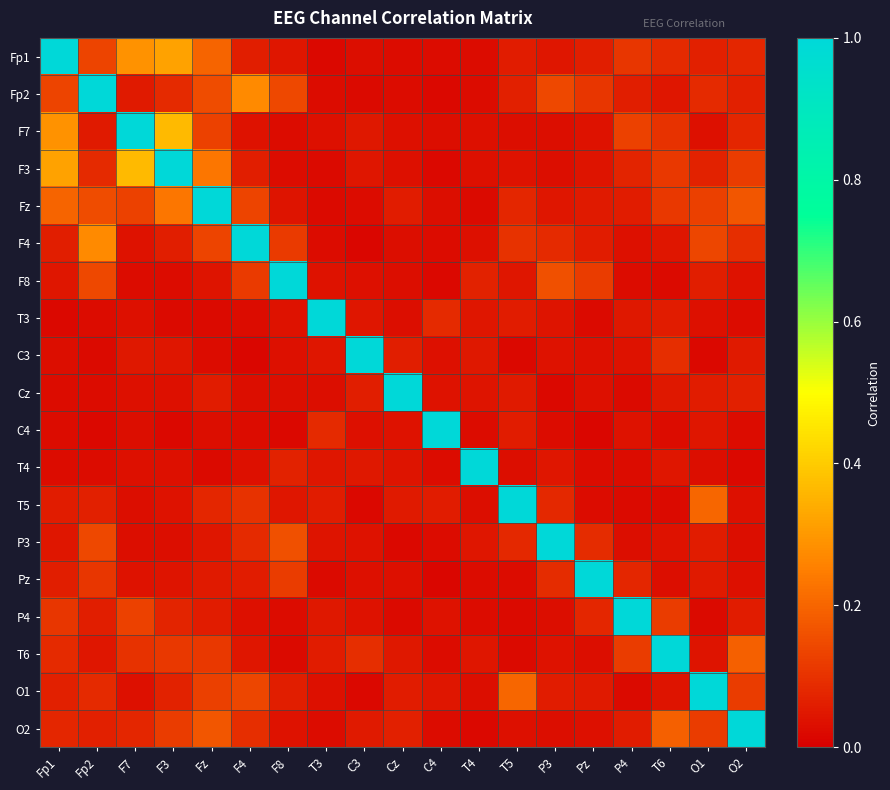

Reading right to left, extract all data points from this chart.

Fp1: O2=0.1	O1=0.1	T6=0.1	P4=0.1	Pz=0.1	P3=0.0	T5=0.1	T4=0.0	C4=0.0	Cz=0.0	C3=0.0	T3=0.0	F8=0.0	F4=0.1	Fz=0.2	F3=0.3	F7=0.3	Fp2=0.1	Fp1=1.0
Fp2: O2=0.1	O1=0.1	T6=0.0	P4=0.1	Pz=0.1	P3=0.1	T5=0.1	T4=0.0	C4=0.0	Cz=0.0	C3=0.0	T3=0.0	F8=0.1	F4=0.3	Fz=0.2	F3=0.1	F7=0.1	Fp2=1.0	Fp1=0.1
F7: O2=0.1	O1=0.0	T6=0.1	P4=0.1	Pz=0.0	P3=0.0	T5=0.0	T4=0.0	C4=0.0	Cz=0.0	C3=0.0	T3=0.0	F8=0.0	F4=0.0	Fz=0.1	F3=0.4	F7=1.0	Fp2=0.1	Fp1=0.3
F3: O2=0.1	O1=0.1	T6=0.1	P4=0.1	Pz=0.0	P3=0.0	T5=0.0	T4=0.0	C4=0.0	Cz=0.0	C3=0.0	T3=0.0	F8=0.0	F4=0.1	Fz=0.2	F3=1.0	F7=0.4	Fp2=0.1	Fp1=0.3
Fz: O2=0.2	O1=0.1	T6=0.1	P4=0.1	Pz=0.1	P3=0.0	T5=0.1	T4=0.0	C4=0.0	Cz=0.1	C3=0.0	T3=0.0	F8=0.0	F4=0.1	Fz=1.0	F3=0.2	F7=0.1	Fp2=0.2	Fp1=0.2
F4: O2=0.1	O1=0.1	T6=0.0	P4=0.0	Pz=0.1	P3=0.1	T5=0.1	T4=0.0	C4=0.0	Cz=0.0	C3=0.0	T3=0.0	F8=0.1	F4=1.0	Fz=0.1	F3=0.1	F7=0.0	Fp2=0.3	Fp1=0.1
F8: O2=0.0	O1=0.1	T6=0.0	P4=0.0	Pz=0.1	P3=0.2	T5=0.0	T4=0.1	C4=0.0	Cz=0.0	C3=0.0	T3=0.0	F8=1.0	F4=0.1	Fz=0.0	F3=0.0	F7=0.0	Fp2=0.1	Fp1=0.0
T3: O2=0.0	O1=0.0	T6=0.1	P4=0.0	Pz=0.0	P3=0.0	T5=0.1	T4=0.0	C4=0.1	Cz=0.0	C3=0.0	T3=1.0	F8=0.0	F4=0.0	Fz=0.0	F3=0.0	F7=0.0	Fp2=0.0	Fp1=0.0
C3: O2=0.1	O1=0.0	T6=0.1	P4=0.0	Pz=0.0	P3=0.0	T5=0.0	T4=0.1	C4=0.0	Cz=0.1	C3=1.0	T3=0.0	F8=0.0	F4=0.0	Fz=0.0	F3=0.0	F7=0.0	Fp2=0.0	Fp1=0.0
Cz: O2=0.1	O1=0.1	T6=0.0	P4=0.0	Pz=0.0	P3=0.0	T5=0.1	T4=0.0	C4=0.0	Cz=1.0	C3=0.1	T3=0.0	F8=0.0	F4=0.0	Fz=0.1	F3=0.0	F7=0.0	Fp2=0.0	Fp1=0.0
C4: O2=0.0	O1=0.0	T6=0.0	P4=0.0	Pz=0.0	P3=0.0	T5=0.1	T4=0.0	C4=1.0	Cz=0.0	C3=0.0	T3=0.1	F8=0.0	F4=0.0	Fz=0.0	F3=0.0	F7=0.0	Fp2=0.0	Fp1=0.0
T4: O2=0.0	O1=0.0	T6=0.0	P4=0.0	Pz=0.0	P3=0.0	T5=0.0	T4=1.0	C4=0.0	Cz=0.0	C3=0.1	T3=0.0	F8=0.1	F4=0.0	Fz=0.0	F3=0.0	F7=0.0	Fp2=0.0	Fp1=0.0
T5: O2=0.0	O1=0.2	T6=0.0	P4=0.0	Pz=0.0	P3=0.1	T5=1.0	T4=0.0	C4=0.1	Cz=0.1	C3=0.0	T3=0.1	F8=0.0	F4=0.1	Fz=0.1	F3=0.0	F7=0.0	Fp2=0.1	Fp1=0.1
P3: O2=0.0	O1=0.1	T6=0.0	P4=0.0	Pz=0.1	P3=1.0	T5=0.1	T4=0.0	C4=0.0	Cz=0.0	C3=0.0	T3=0.0	F8=0.2	F4=0.1	Fz=0.0	F3=0.0	F7=0.0	Fp2=0.1	Fp1=0.0
Pz: O2=0.0	O1=0.1	T6=0.0	P4=0.1	Pz=1.0	P3=0.1	T5=0.0	T4=0.0	C4=0.0	Cz=0.0	C3=0.0	T3=0.0	F8=0.1	F4=0.1	Fz=0.1	F3=0.0	F7=0.0	Fp2=0.1	Fp1=0.1
P4: O2=0.1	O1=0.0	T6=0.1	P4=1.0	Pz=0.1	P3=0.0	T5=0.0	T4=0.0	C4=0.0	Cz=0.0	C3=0.0	T3=0.0	F8=0.0	F4=0.0	Fz=0.1	F3=0.1	F7=0.1	Fp2=0.1	Fp1=0.1
T6: O2=0.2	O1=0.0	T6=1.0	P4=0.1	Pz=0.0	P3=0.0	T5=0.0	T4=0.0	C4=0.0	Cz=0.0	C3=0.1	T3=0.1	F8=0.0	F4=0.0	Fz=0.1	F3=0.1	F7=0.1	Fp2=0.0	Fp1=0.1
O1: O2=0.1	O1=1.0	T6=0.0	P4=0.0	Pz=0.1	P3=0.1	T5=0.2	T4=0.0	C4=0.0	Cz=0.1	C3=0.0	T3=0.0	F8=0.1	F4=0.1	Fz=0.1	F3=0.1	F7=0.0	Fp2=0.1	Fp1=0.1
O2: O2=1.0	O1=0.1	T6=0.2	P4=0.1	Pz=0.0	P3=0.0	T5=0.0	T4=0.0	C4=0.0	Cz=0.1	C3=0.1	T3=0.0	F8=0.0	F4=0.1	Fz=0.2	F3=0.1	F7=0.1	Fp2=0.1	Fp1=0.1